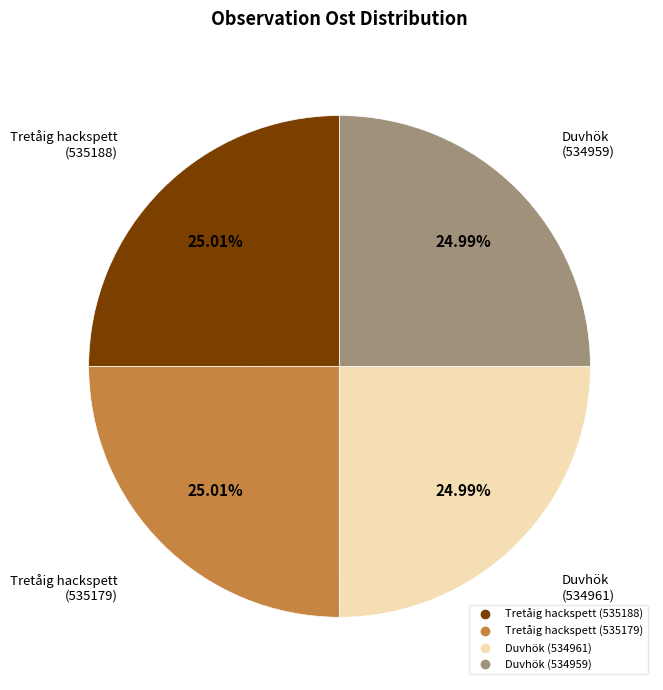

Does any single category account for the majority?

No